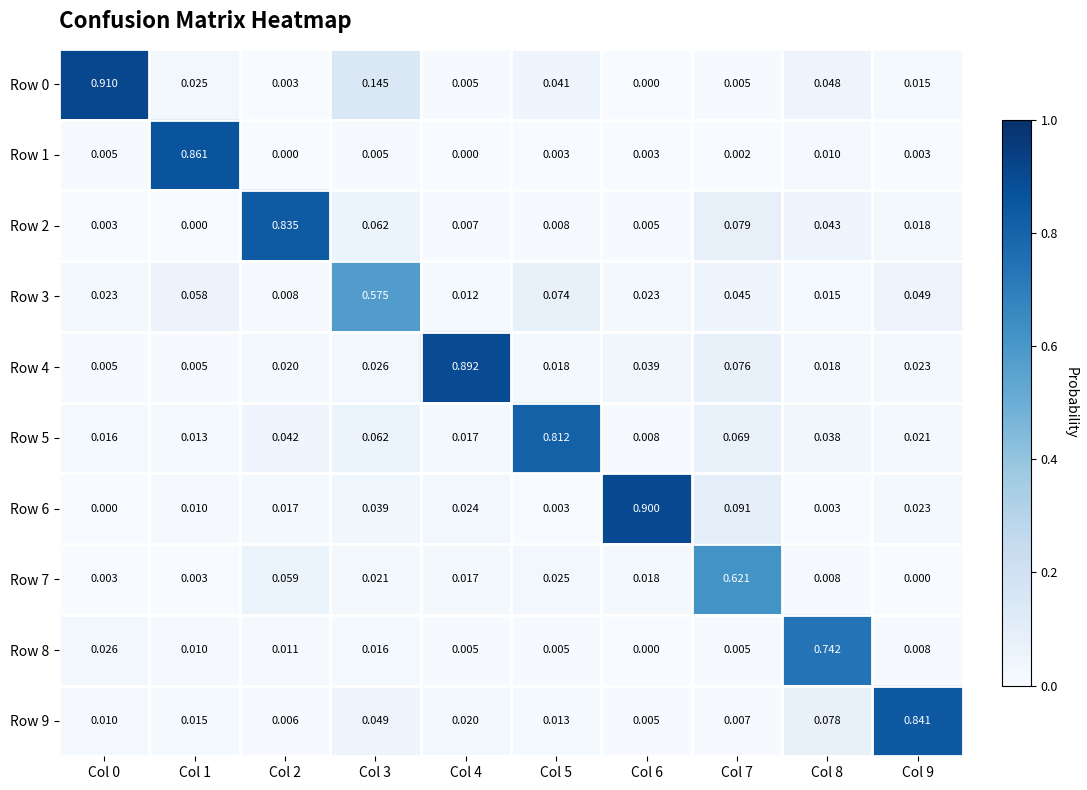

Is the value of Row 6 at Col 7 greater than the value of Row 7 at Col 9?

Yes